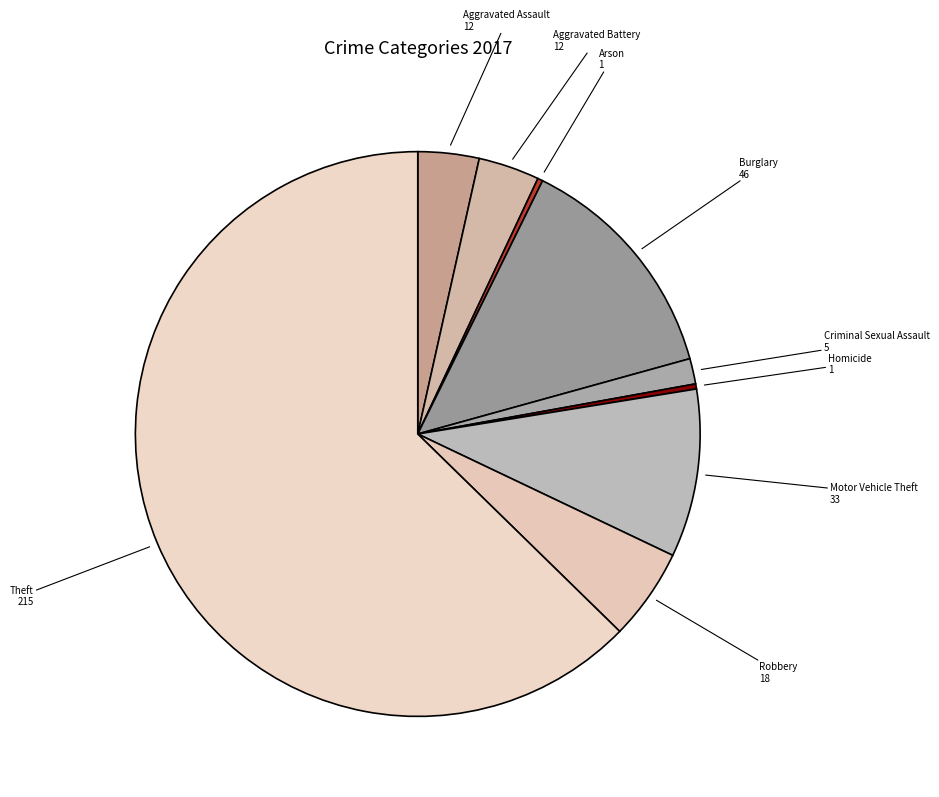

Which category accounts for the majority?

Theft